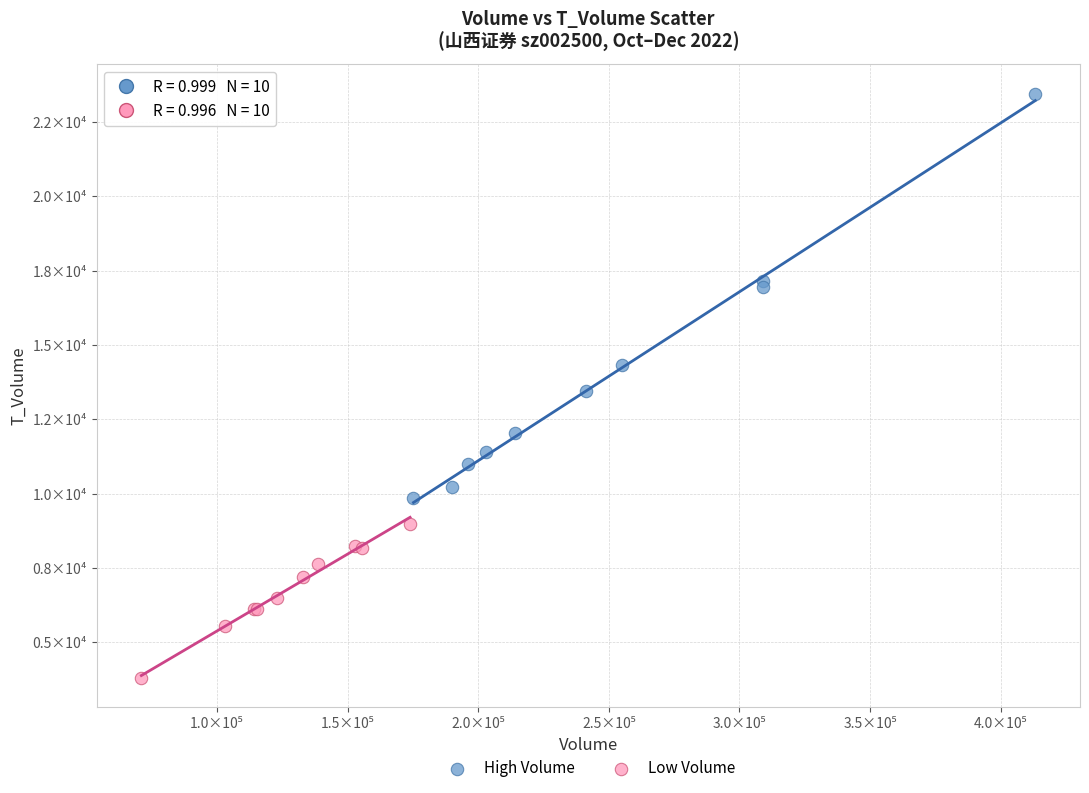

What are all the series names shown in the legend?

High Volume, Low Volume